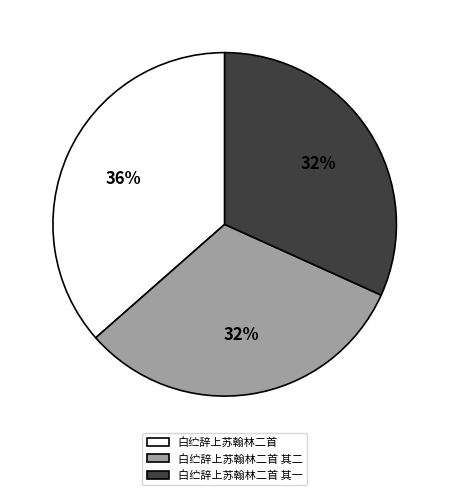

To the nearest percent, what is the average slice percentage?

33%